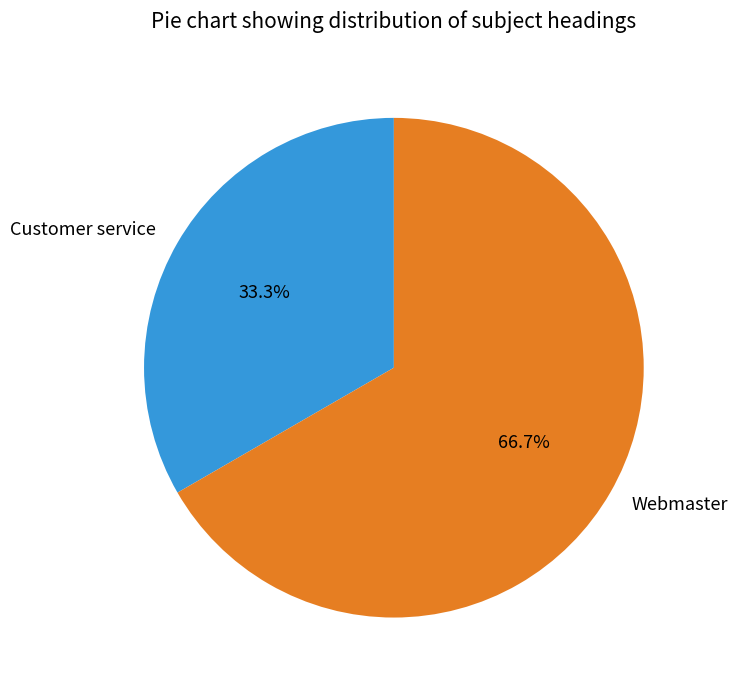

Rank the categories by value from lowest to highest.

Customer service, Webmaster